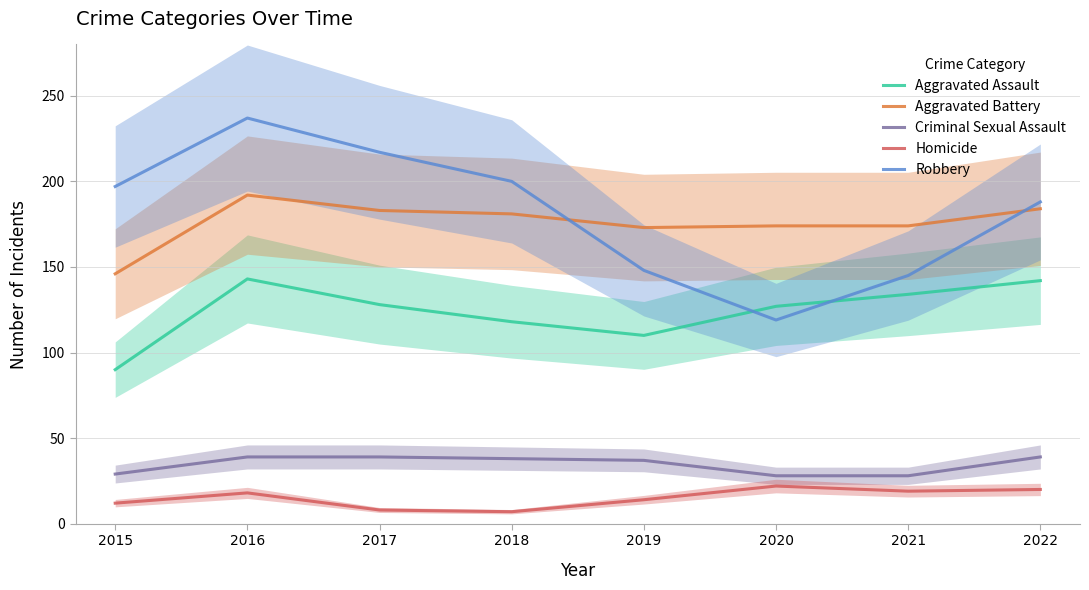

True or false: Criminal Sexual Assault and Aggravated Battery intersect in this chart.

False